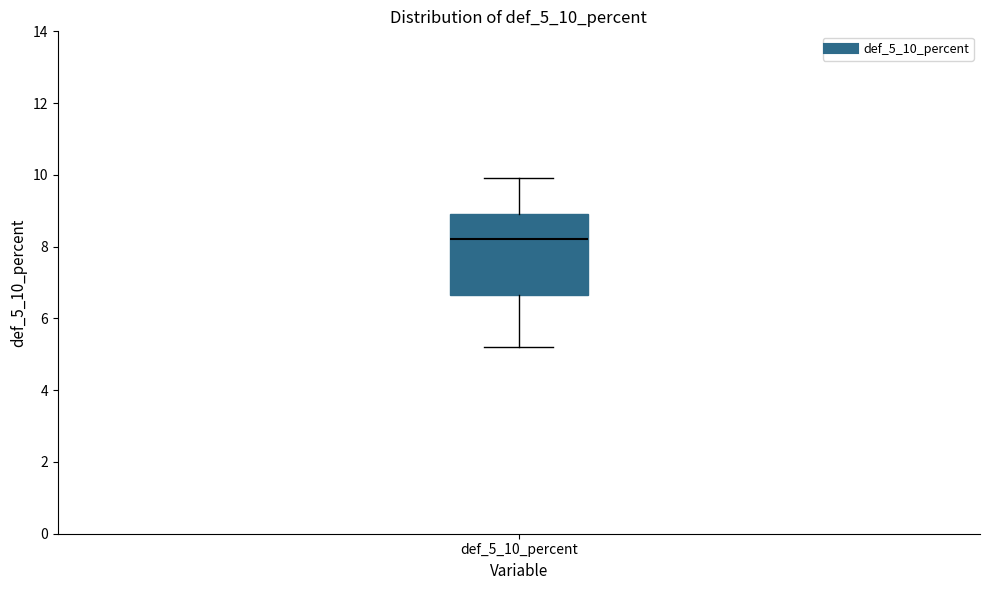

Read this box plot against the y-axis: the position of the median line, the range covered by the box, and the ends of both whiskers. The values are not printed on the chart, so give them approximately, as read against the axis.

median 8.2, box 6.6 to 9.0, whiskers 5.2 to 10.0